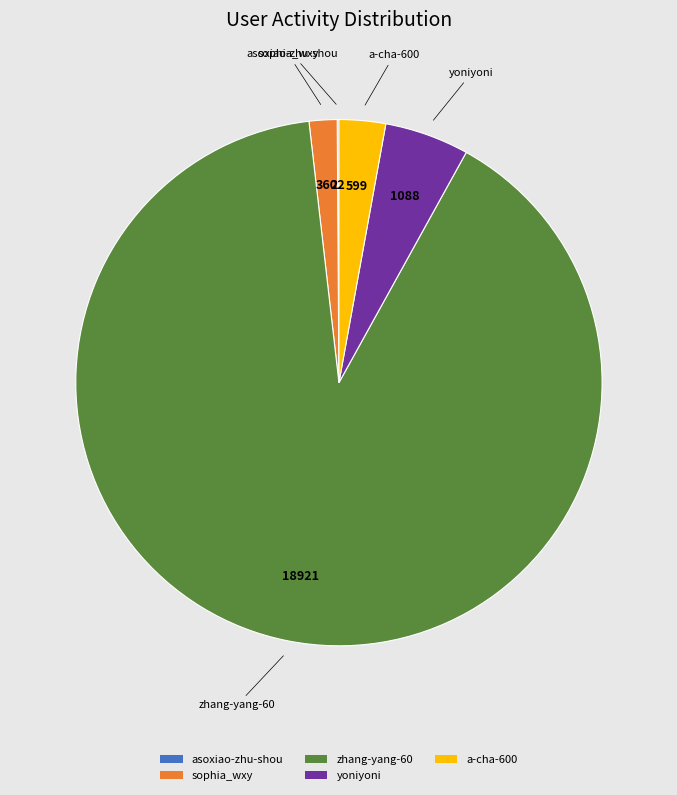

Which has a higher value, a-cha-600 or yoniyoni?

yoniyoni